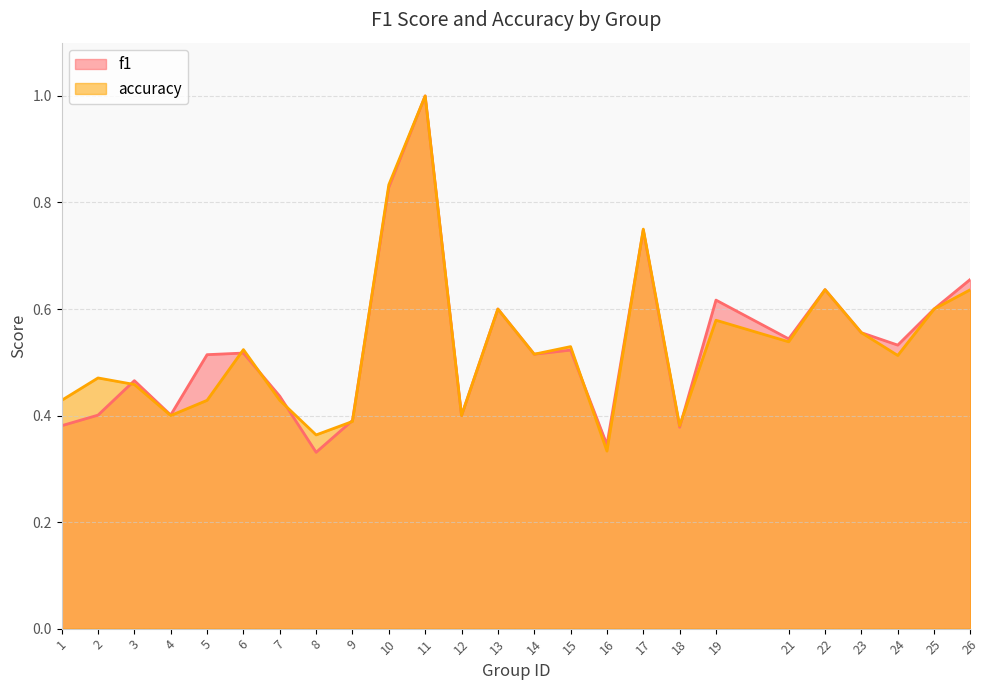

Where do f1 and accuracy first cross each other?

2 and 3